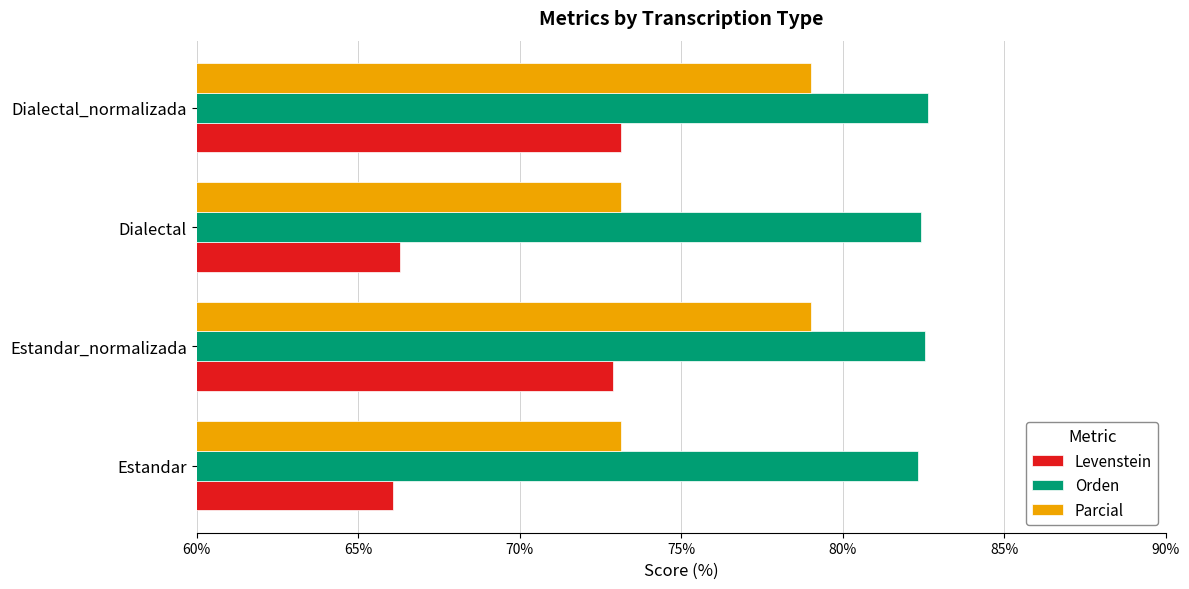

The value of Parcial at Dialectal_normalizada is 79.0. True or false?

True